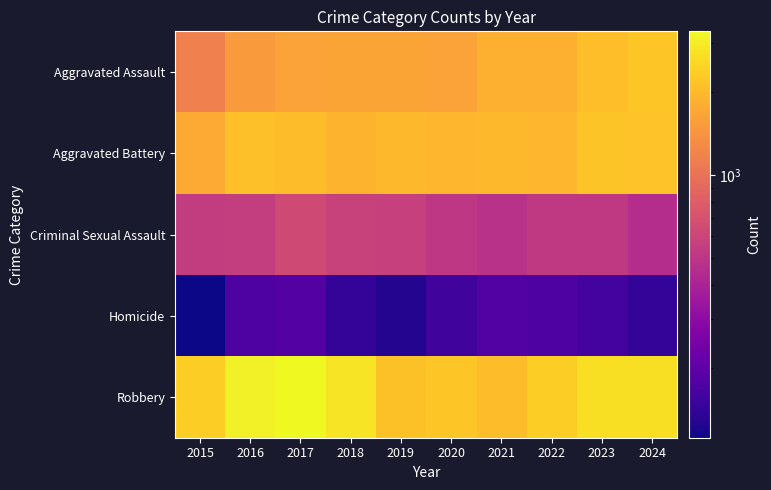

Which series has the largest total across all categories?

Robbery